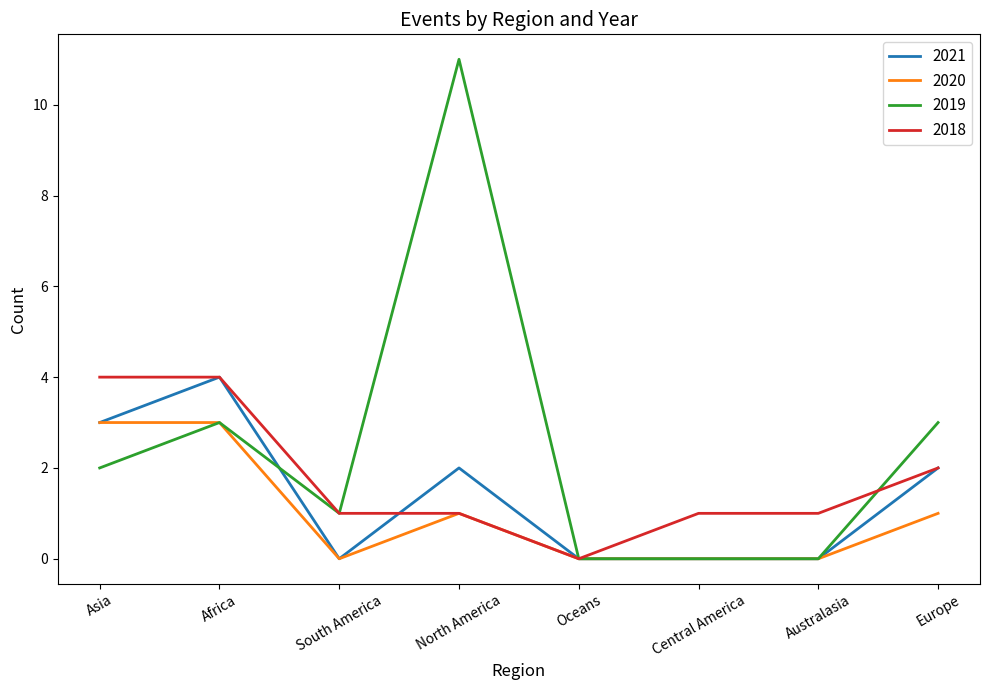

Is the value of 2018 at Europe greater than the value of 2019 at Australasia?

Yes